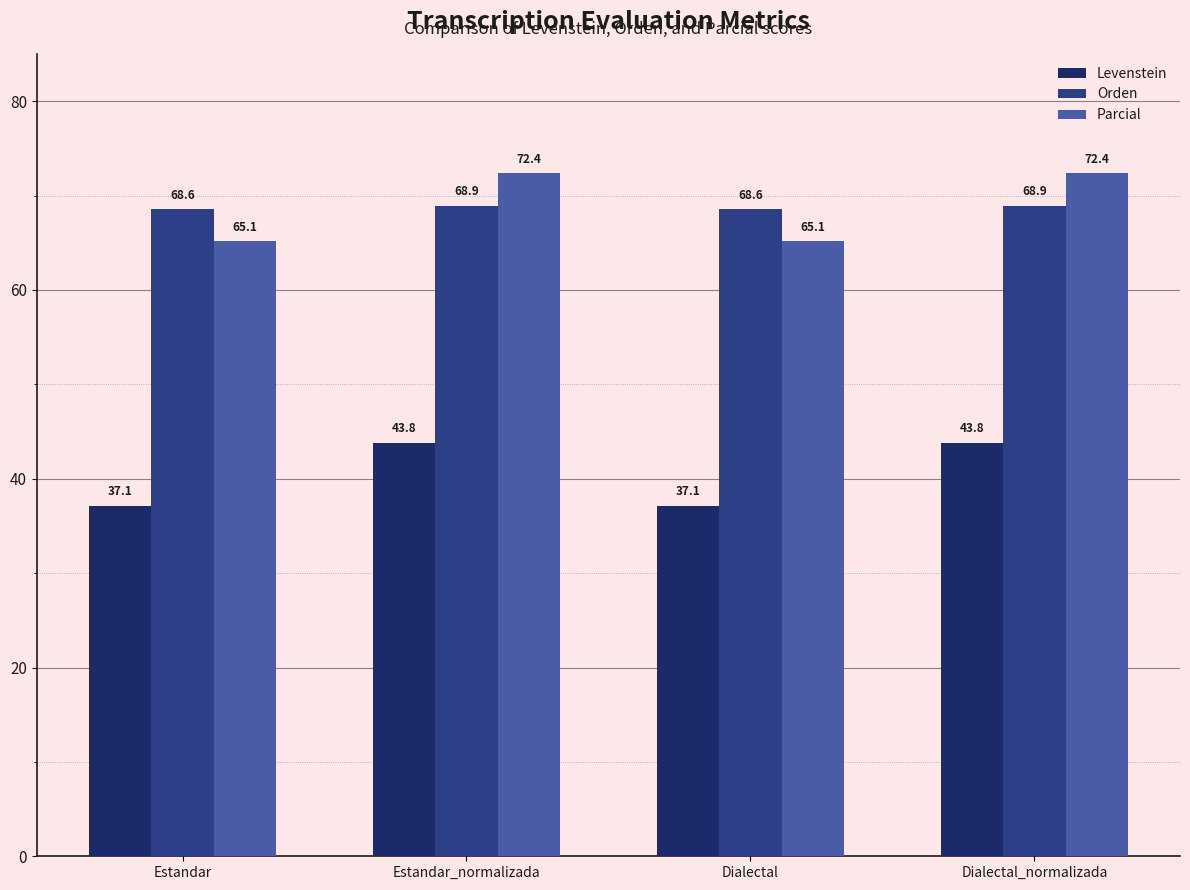

What is the difference between the maximum and minimum values in the Parcial series?

7.2